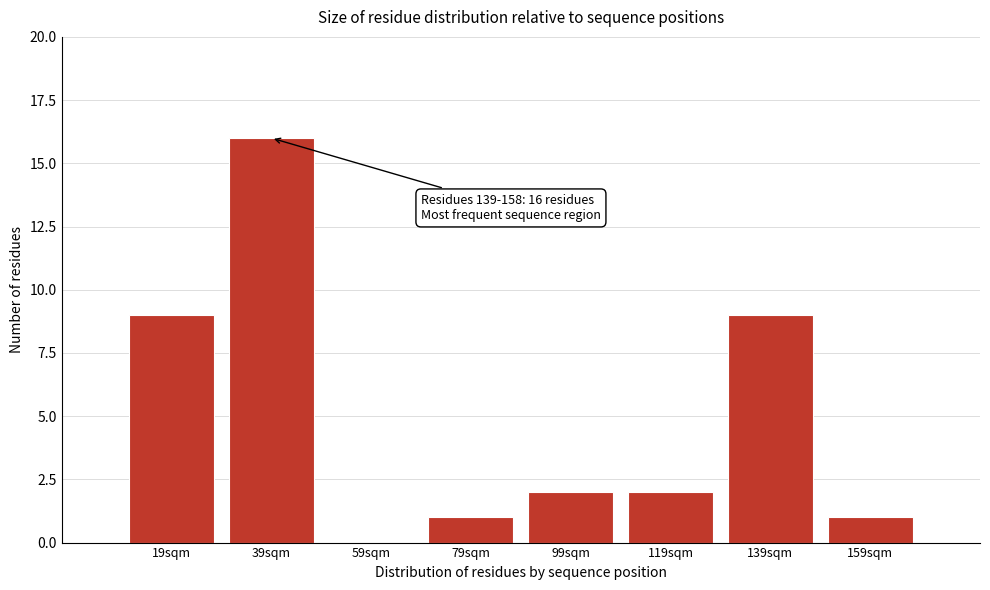

Reading left to right, transcribe all the data shown in this chart.

19sqm=9	39sqm=16	59sqm=0	79sqm=1	99sqm=2	119sqm=2	139sqm=9	159sqm=1